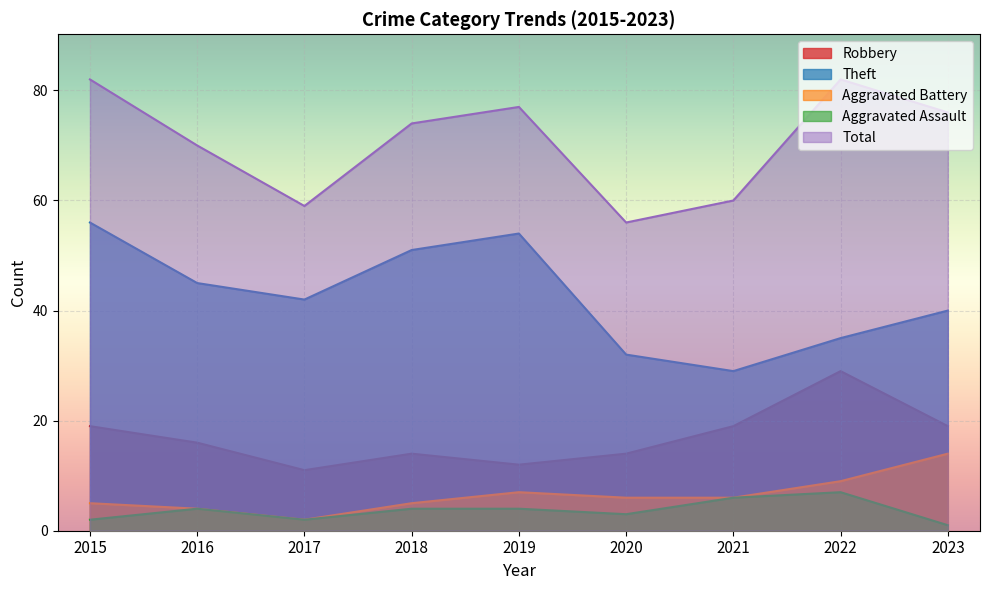

What is the value of the Total point at the 6th from the left?

56